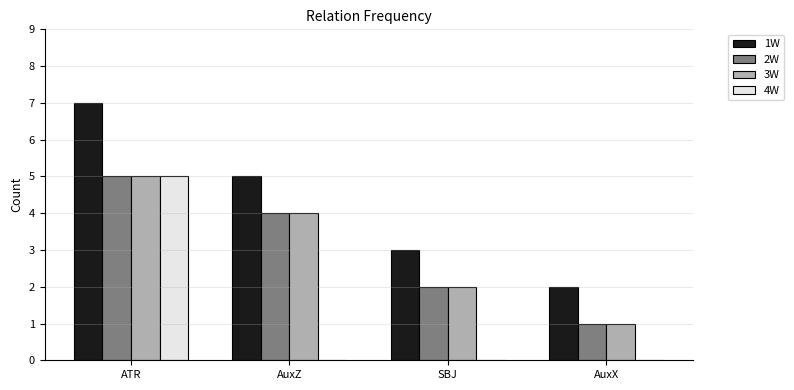

The value of 2W at AuxZ is 4. True or false?

True